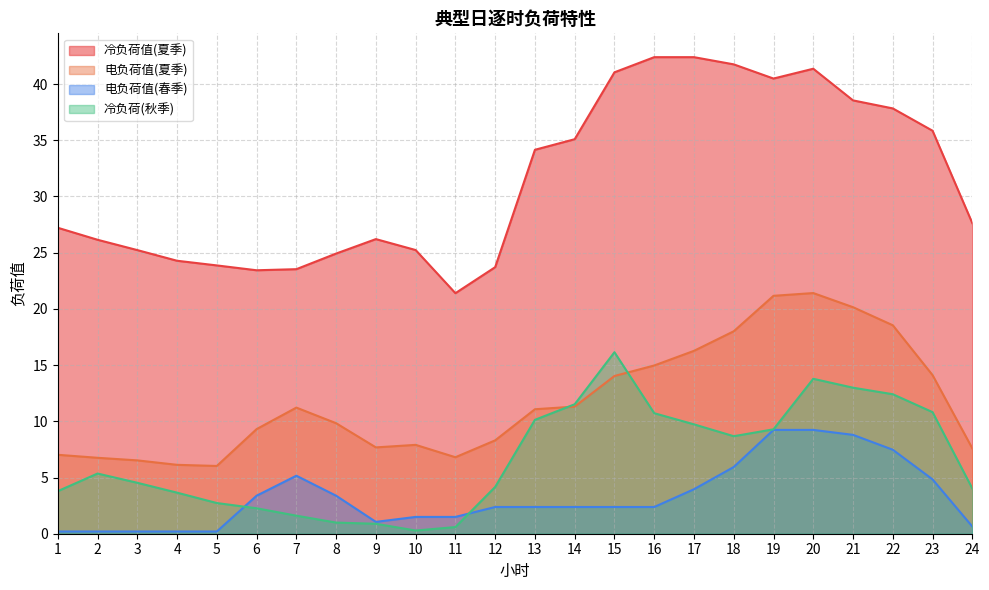

What is the highest value of the 冷负荷值(夏季) series?

42.4